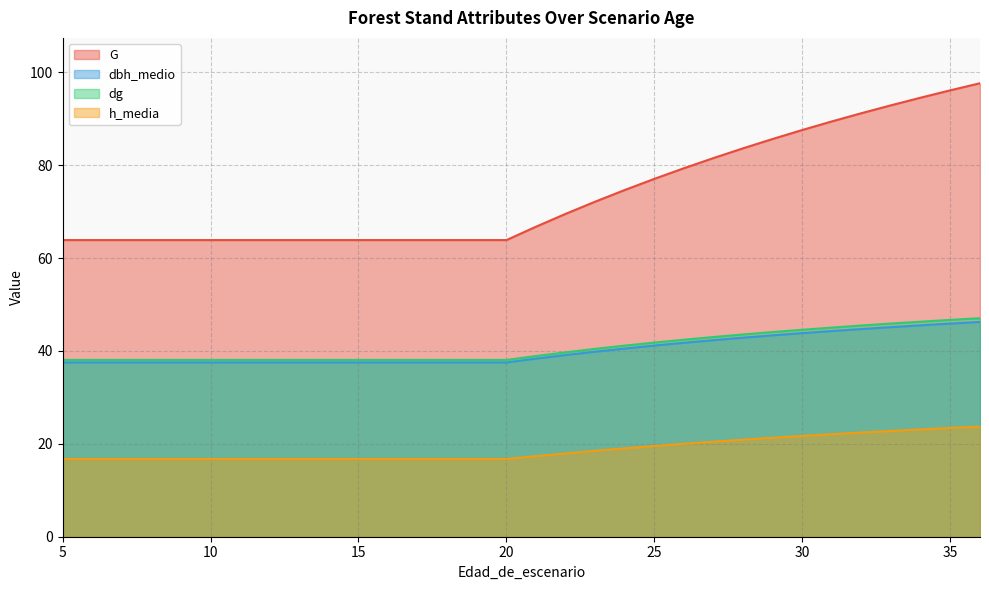

What is the spread (max minus min) of values at 36?

73.9